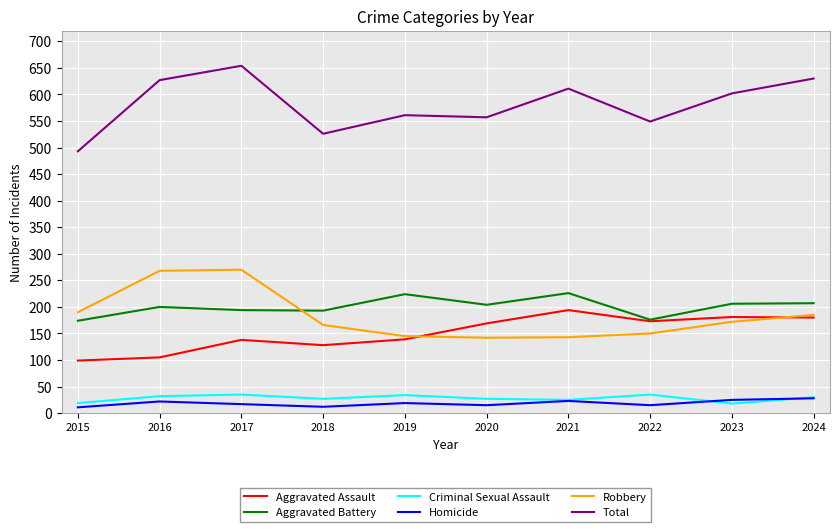

Rank the series by their maximum value, from lowest to highest.

Homicide, Criminal Sexual Assault, Aggravated Assault, Aggravated Battery, Robbery, Total